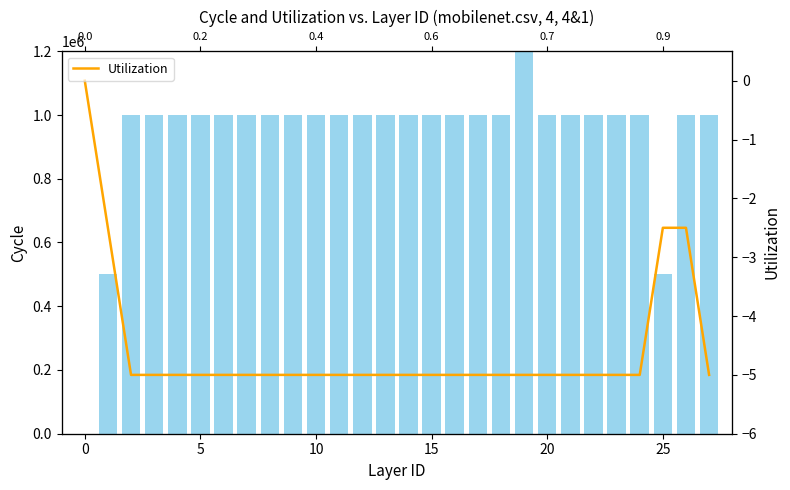

Does the chart contain stacked bars?

No